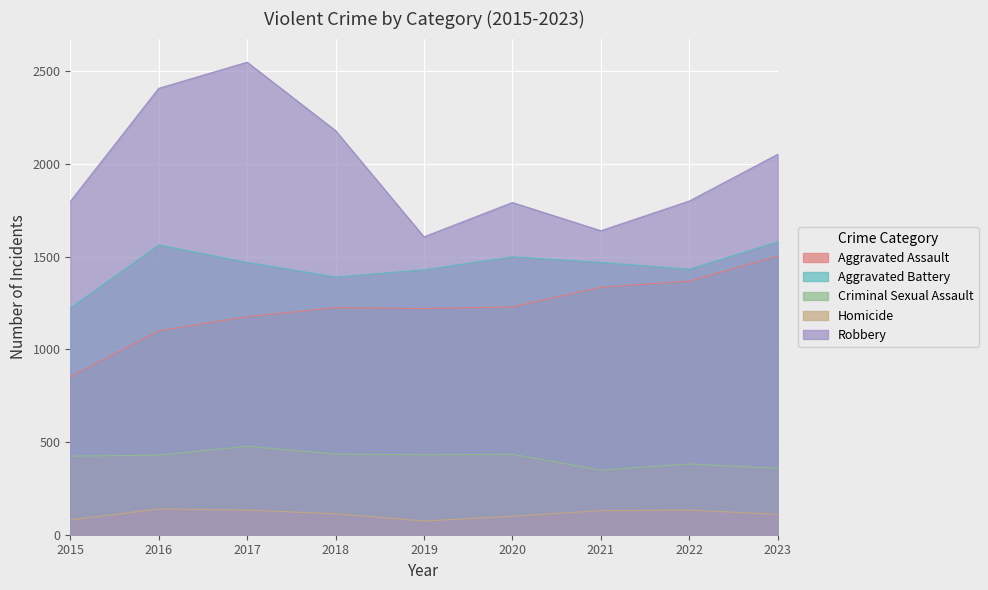

What is the average value of the Criminal Sexual Assault series?

413